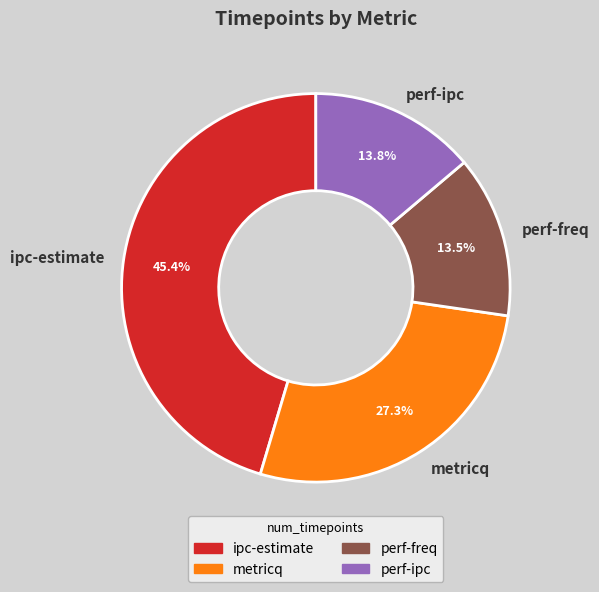

What is the ratio of the value at perf-ipc to the value at ipc-estimate?

0.3